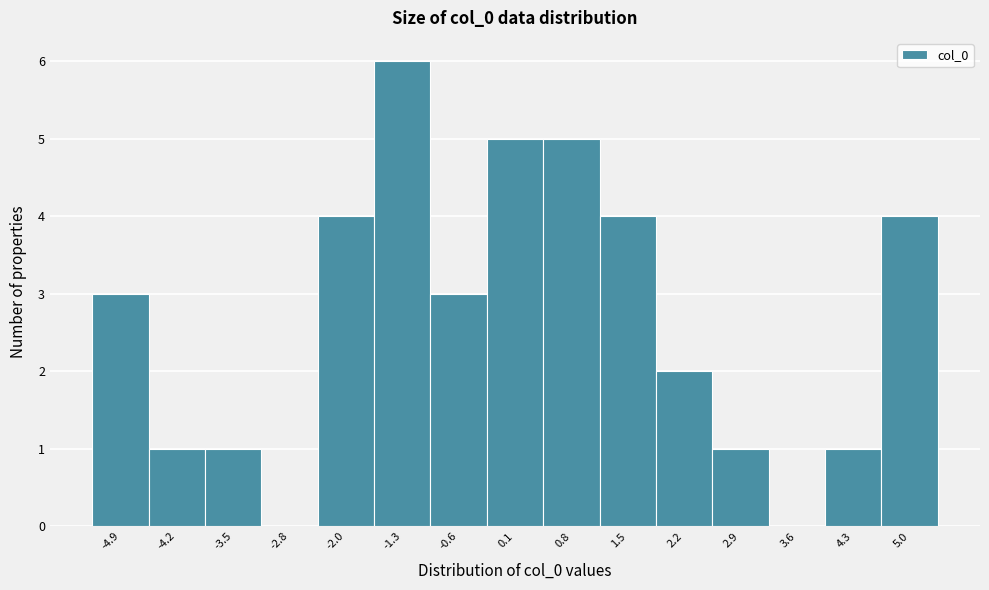

Reading right to left, extract all data points from this chart.

5.0=4	4.3=1	3.6=0	2.9=1	2.2=2	1.5=4	0.8=5	0.1=5	-0.6=3	-1.3=6	-2.0=4	-2.8=0	-3.5=1	-4.2=1	-4.9=3